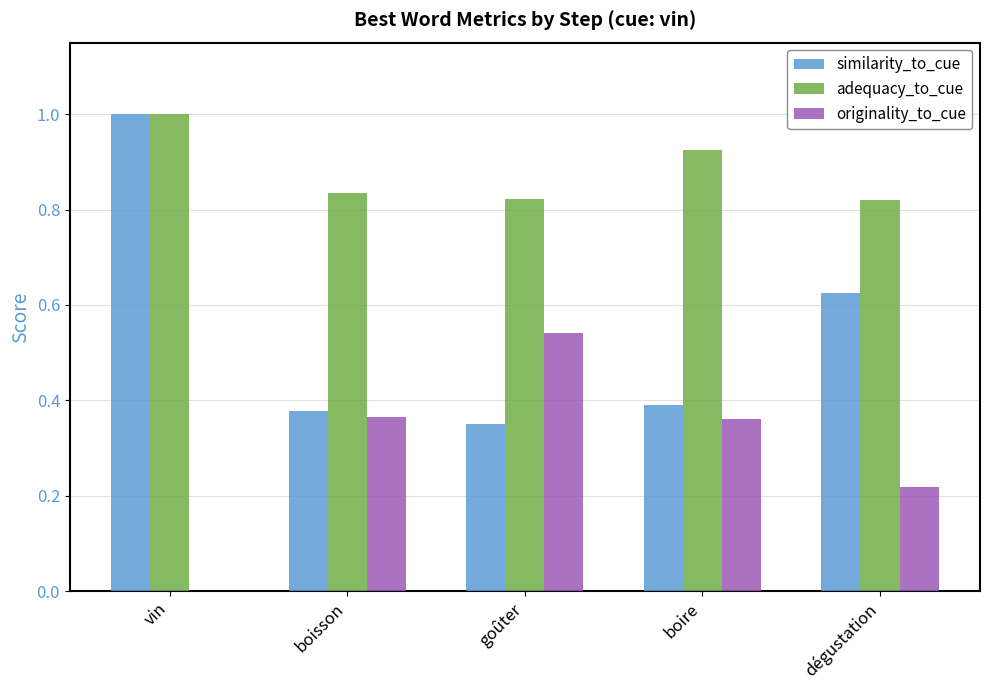

The adequacy_to_cue series shows 1.4 at dégustation. True or false?

False